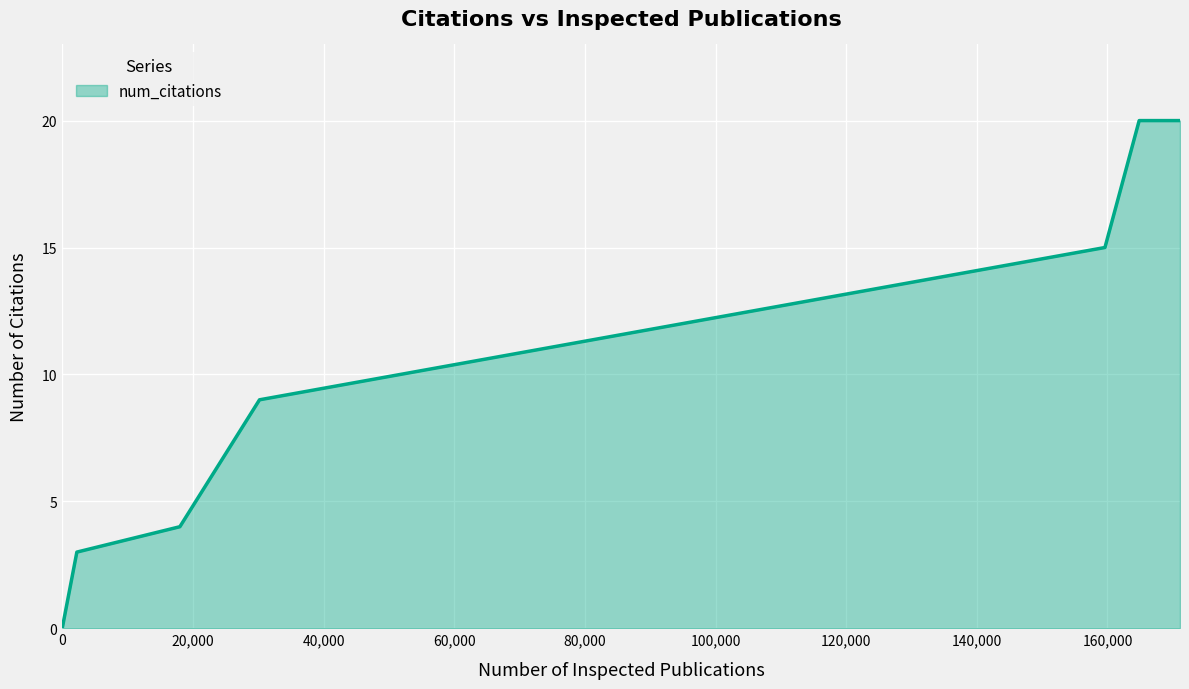

What is the greatest value displayed?

20